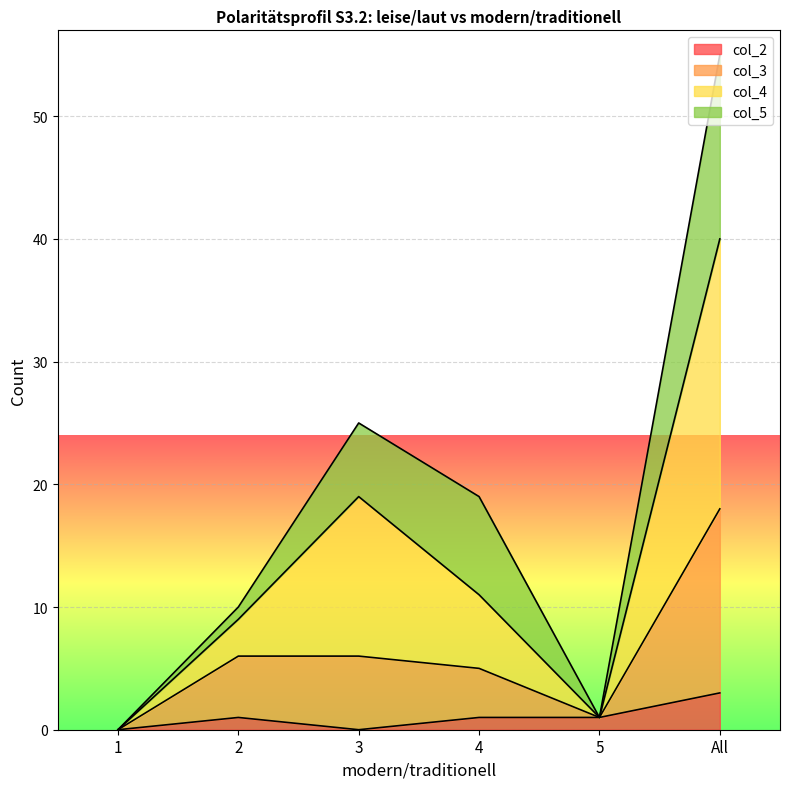

What is the difference between the col_3 values at 2 and 5?

5